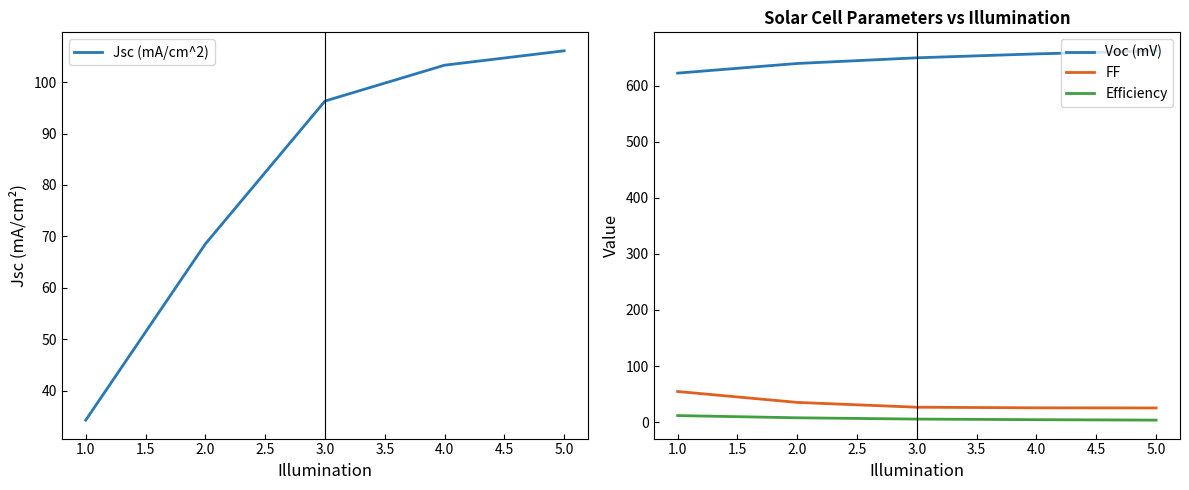

True or false: FF and Voc (mV) cross at least once.

False